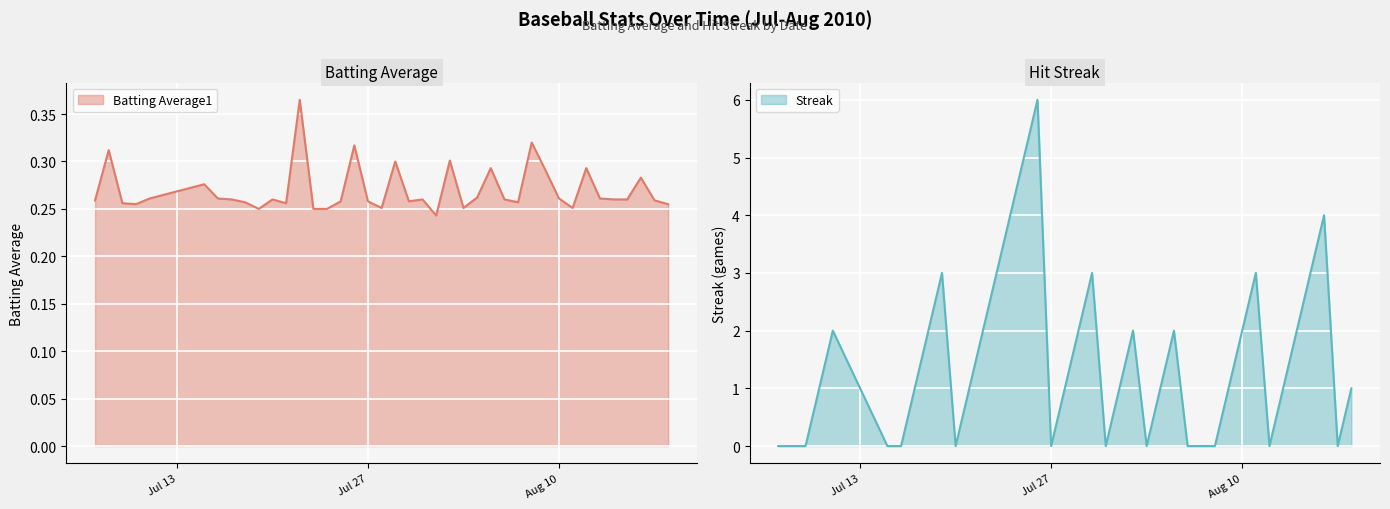

After their last crossing, which series has the higher values: Streak or Batting Average1?

Streak